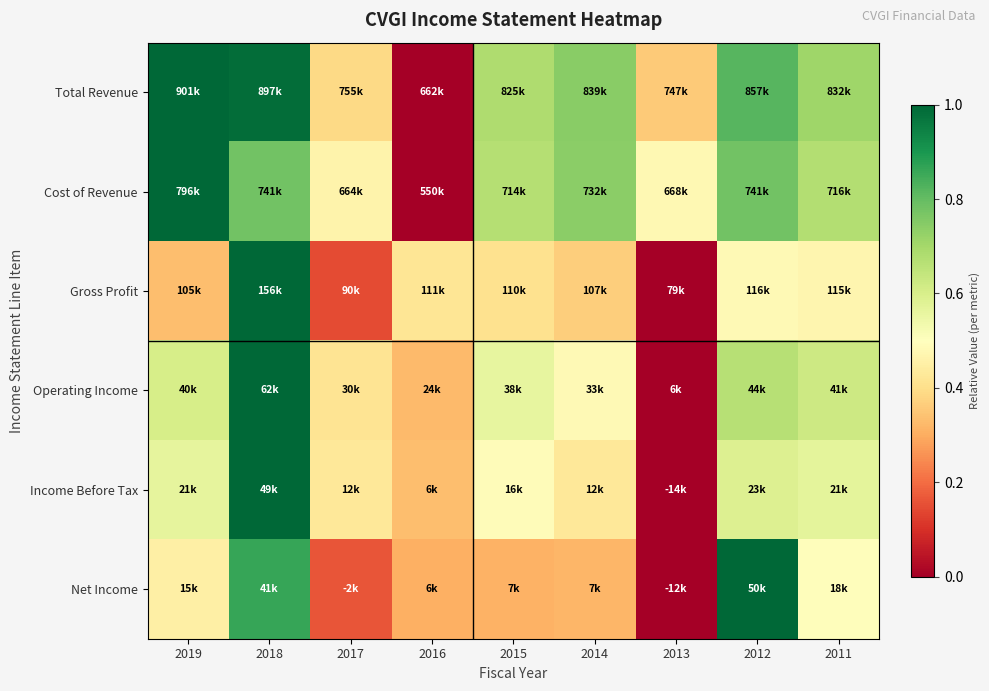

Count the number of data series in this chart.

6